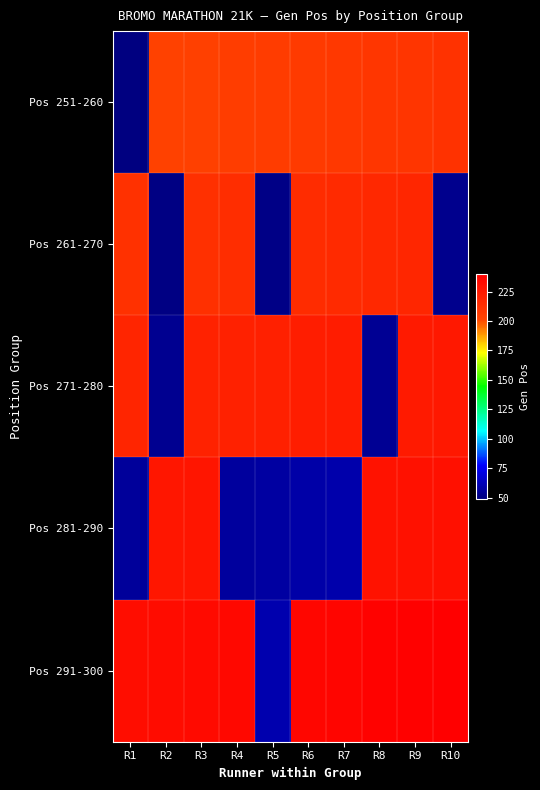

Which series has the largest range (max minus min)?

Pos 291-300